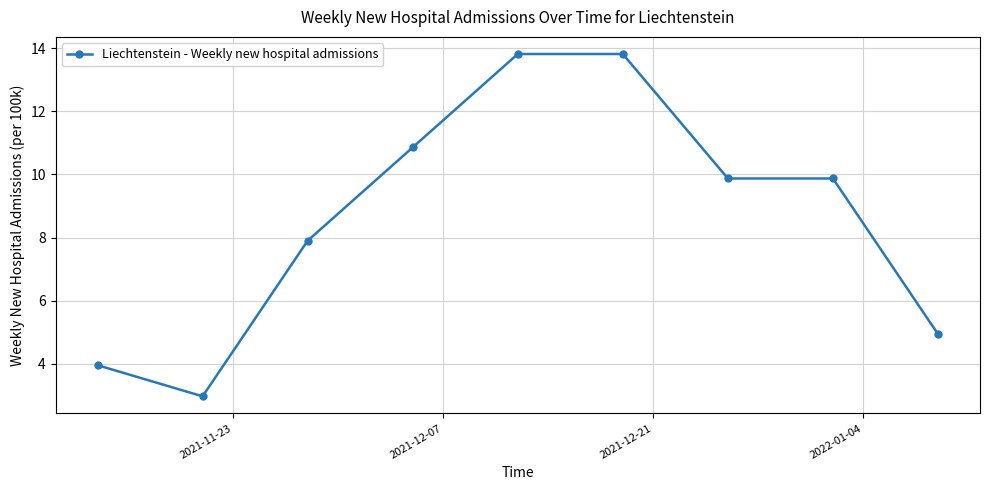

What is the sum of all values?

78.0